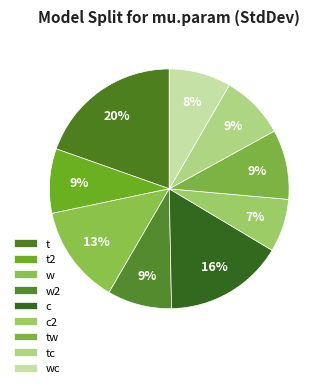

How many slices are in this pie chart?

9